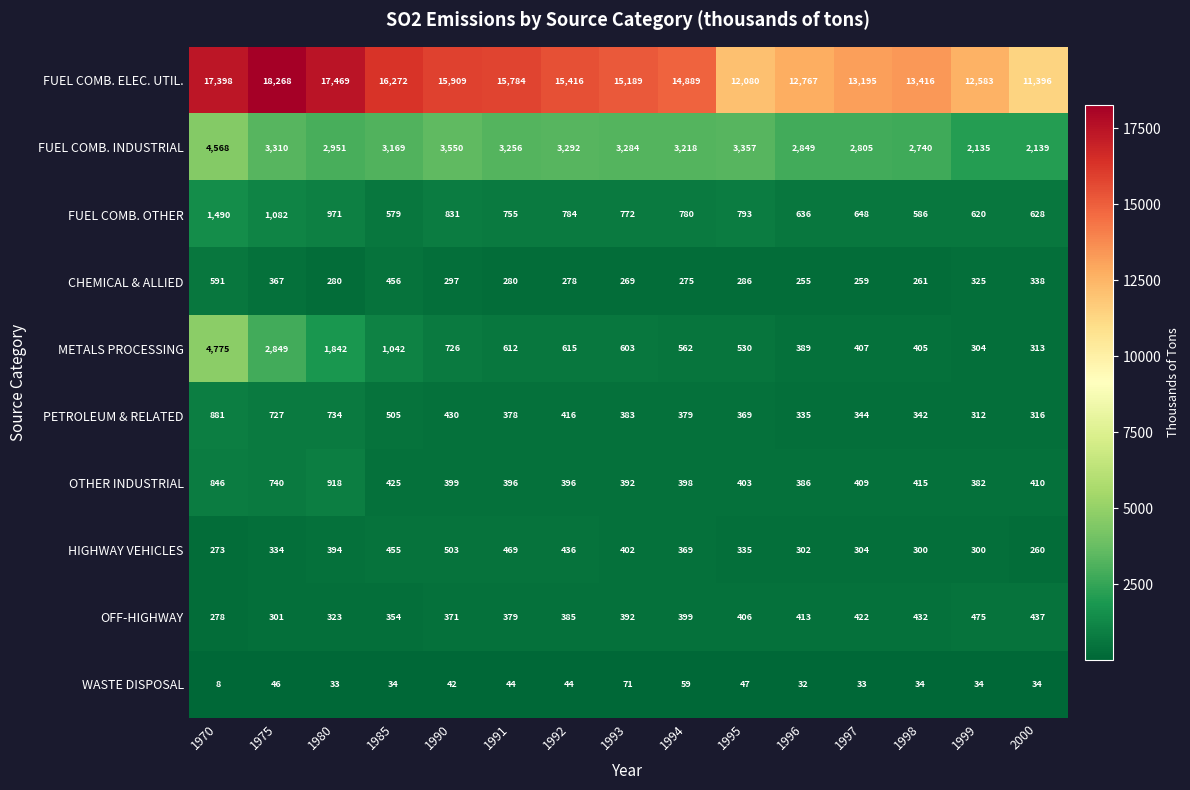

What is the average value of the OFF-HIGHWAY series?

384